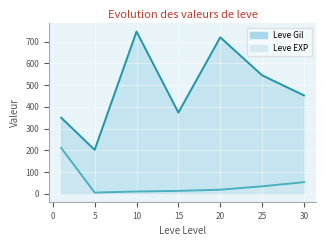

Is it true that Leve EXP equals 1 at 1?

False